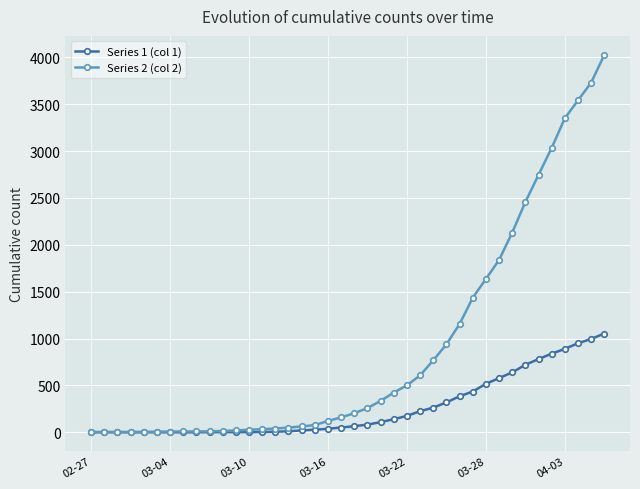

Which series has the widest spread of values?

Series 2 (col 2)